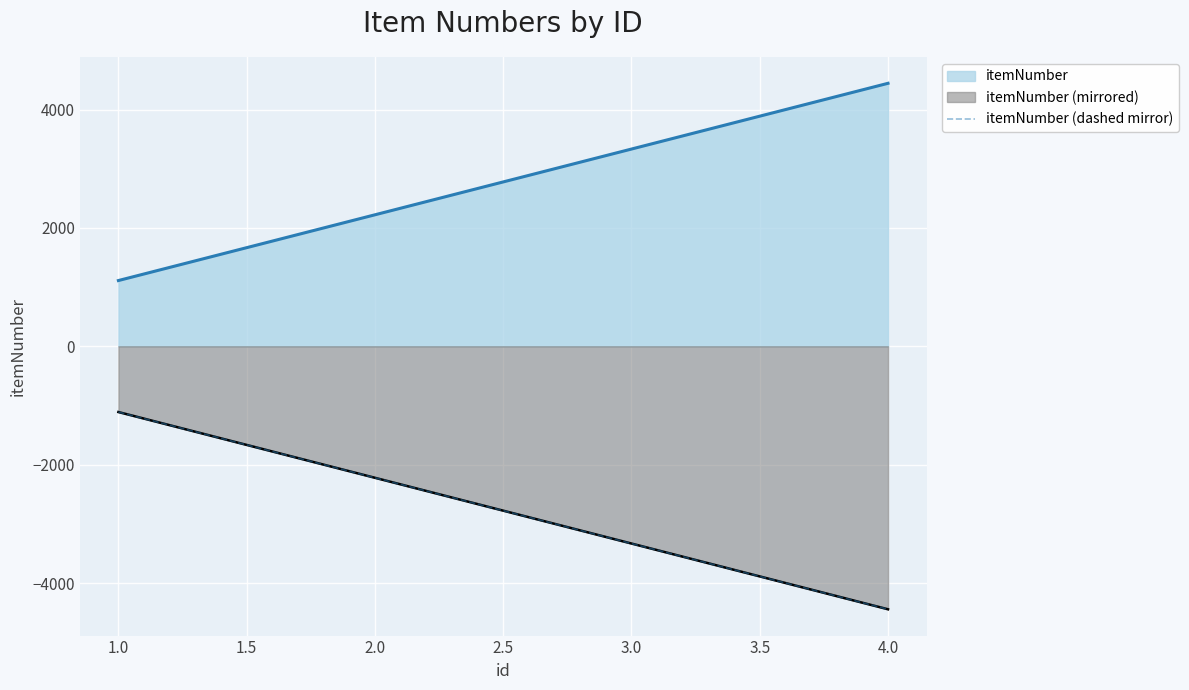

Is it true that the value at 2.0 is -770?

False